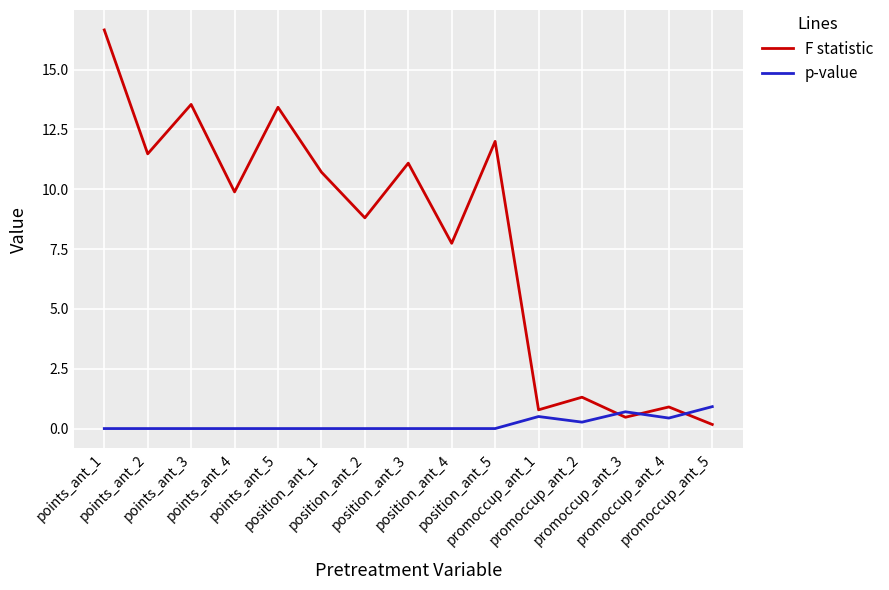

What is the sum of the p-value values at points_ant_4 and promoccup_ant_3?

0.7